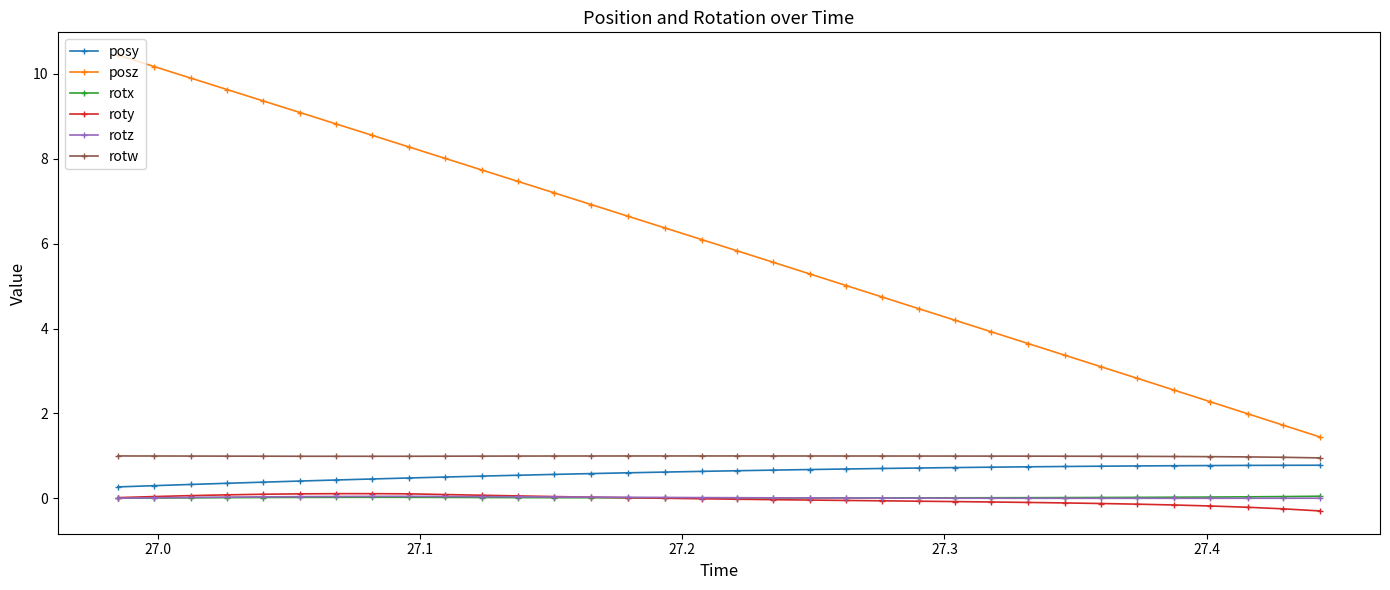

What is the value of the posz point at the 32nd from the left?

2.0